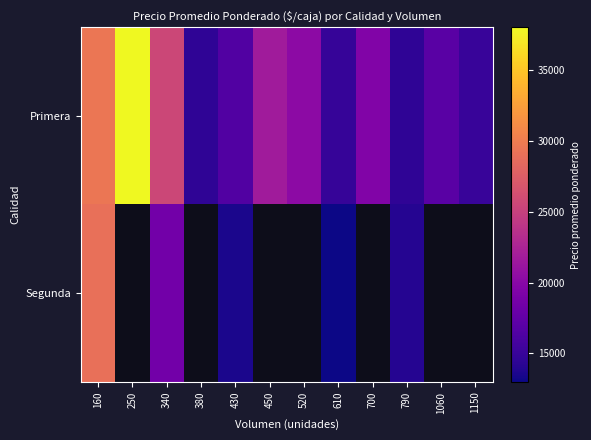

Rank the series by their maximum value, from highest to lowest.

Primera, Segunda